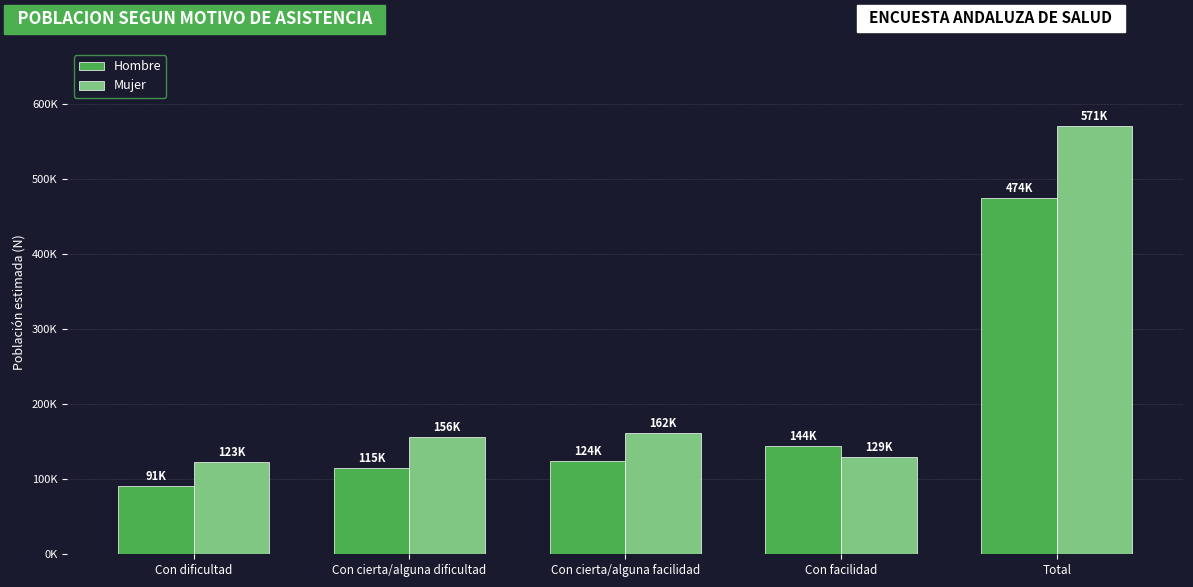

What are all the series names shown in the legend?

Hombre, Mujer